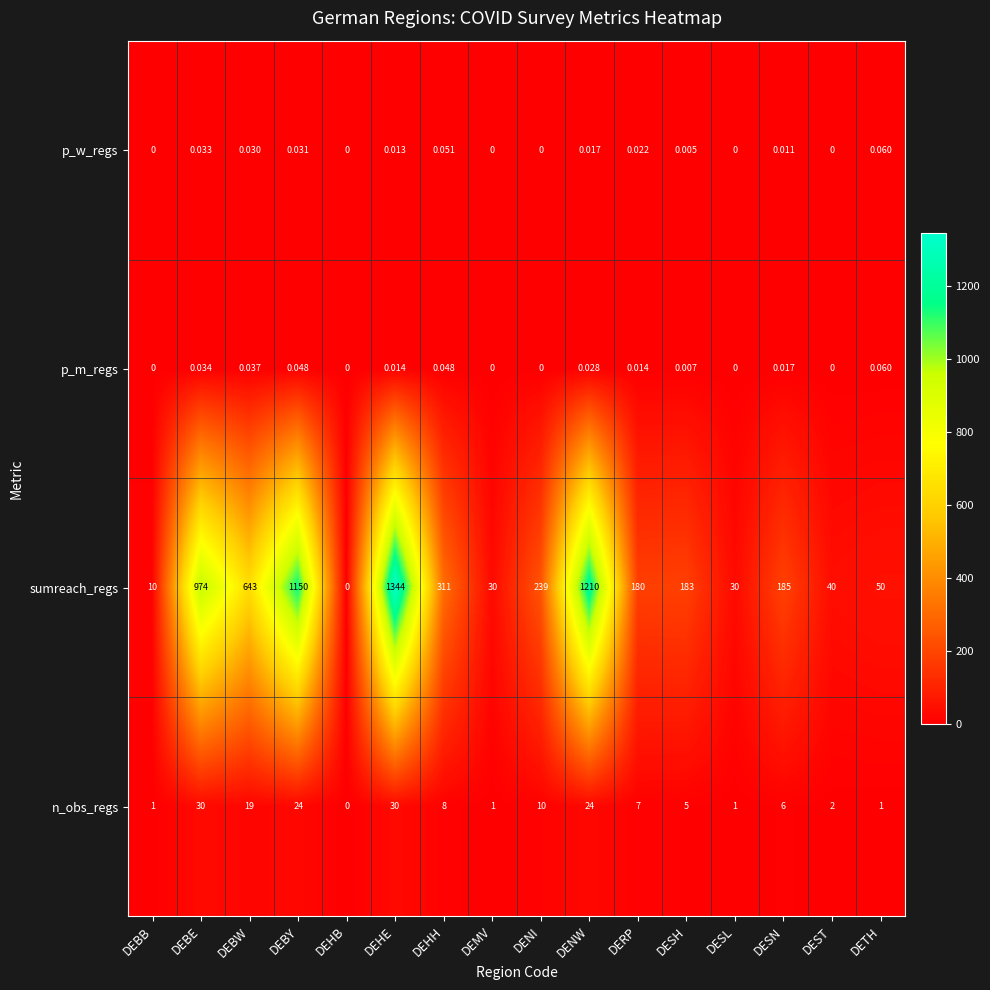

Which series has the widest spread of values?

sumreach_regs